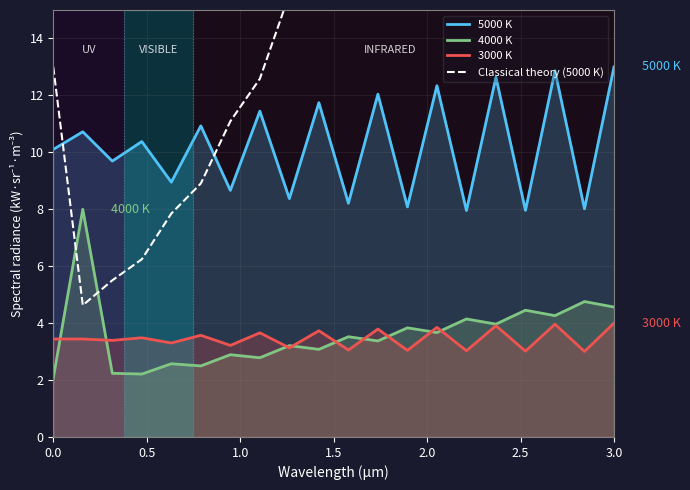

True or false: 5000 K and 3000 K cross at least once.

False